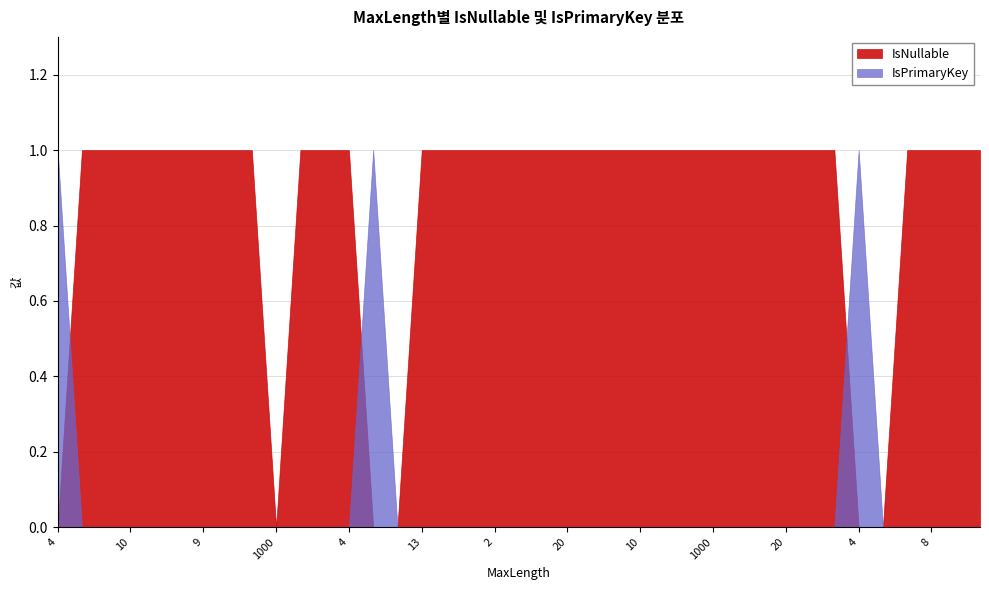

Where do IsNullable and IsPrimaryKey first cross each other?

4 and 10